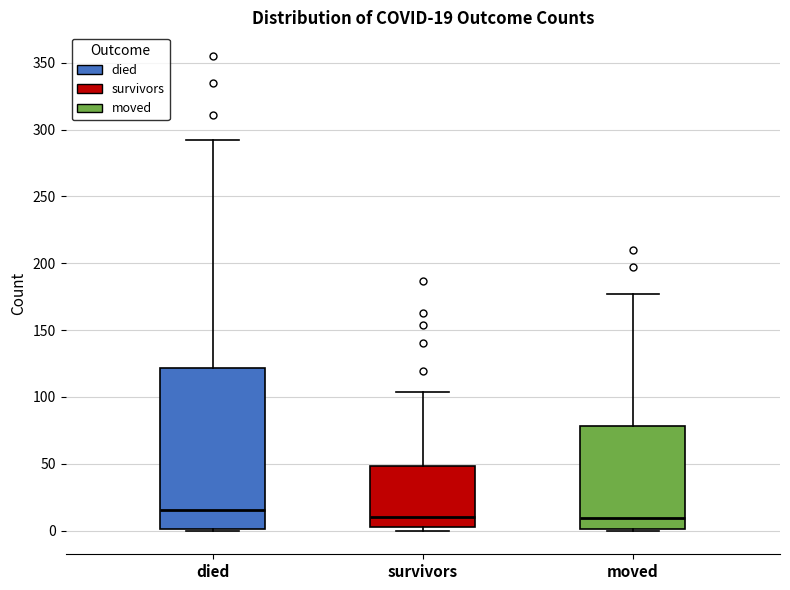

Which box has the highest median line?

died